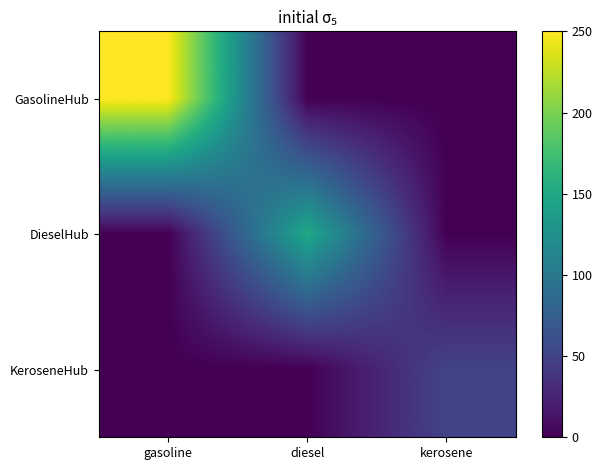

List the series in order of their peak value, lowest first.

KeroseneHub, DieselHub, GasolineHub